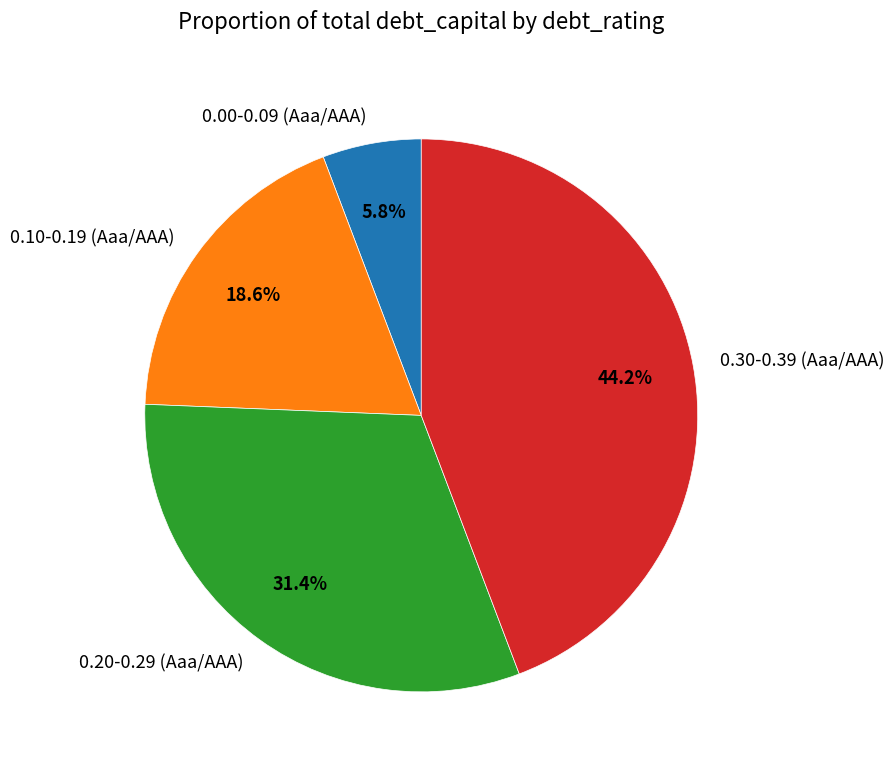

Rank the categories by value from highest to lowest.

0.30-0.39 (Aaa/AAA), 0.20-0.29 (Aaa/AAA), 0.10-0.19 (Aaa/AAA), 0.00-0.09 (Aaa/AAA)